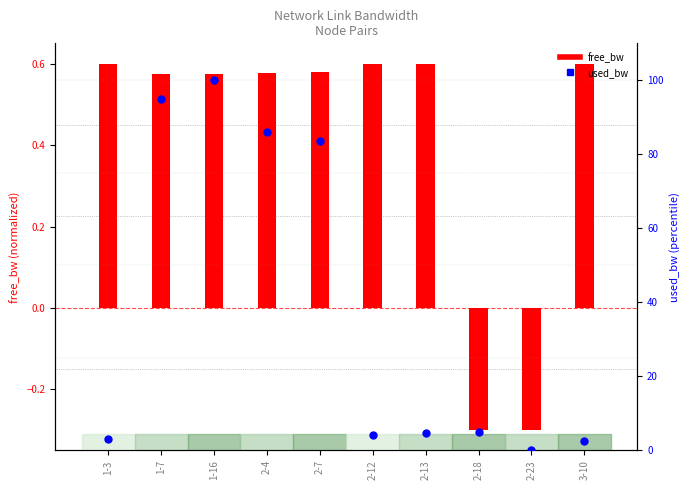

What are all the series names shown in the legend?

free_bw, used_bw